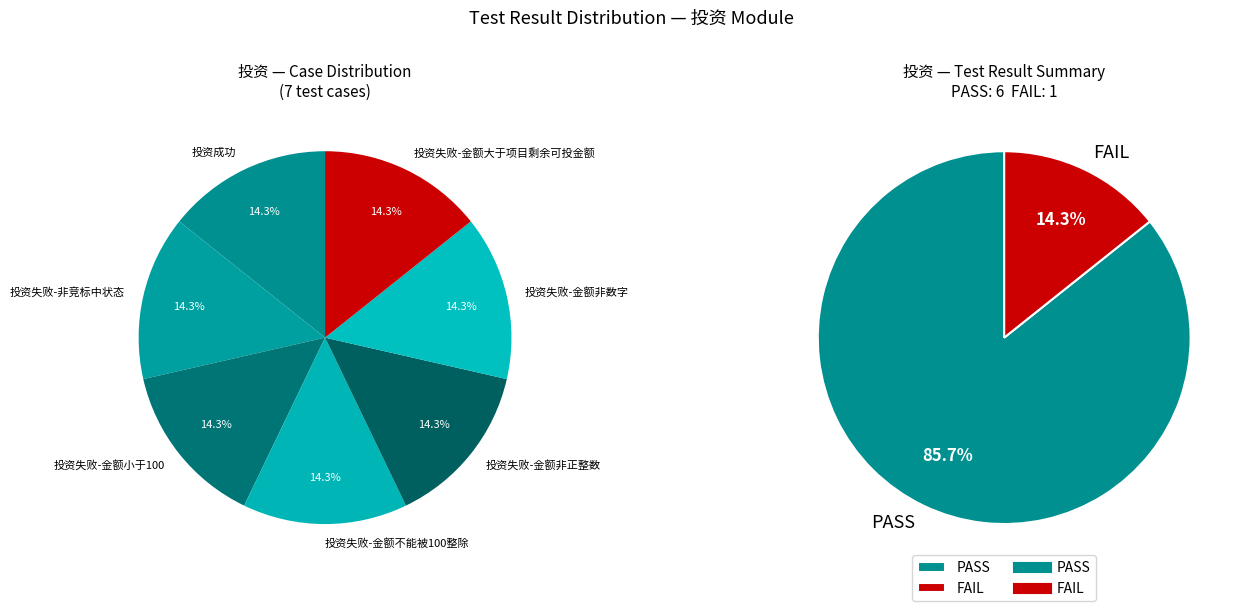

To the nearest percent, what is the combined percentage of PASS and FAIL?

100%